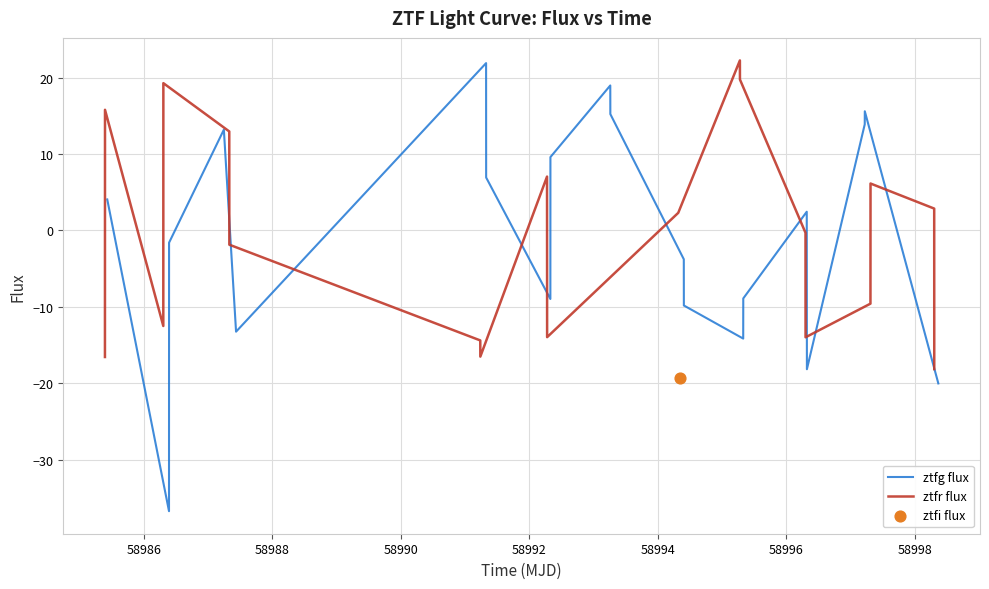

Which series contains the lowest Y value?

ztfg flux